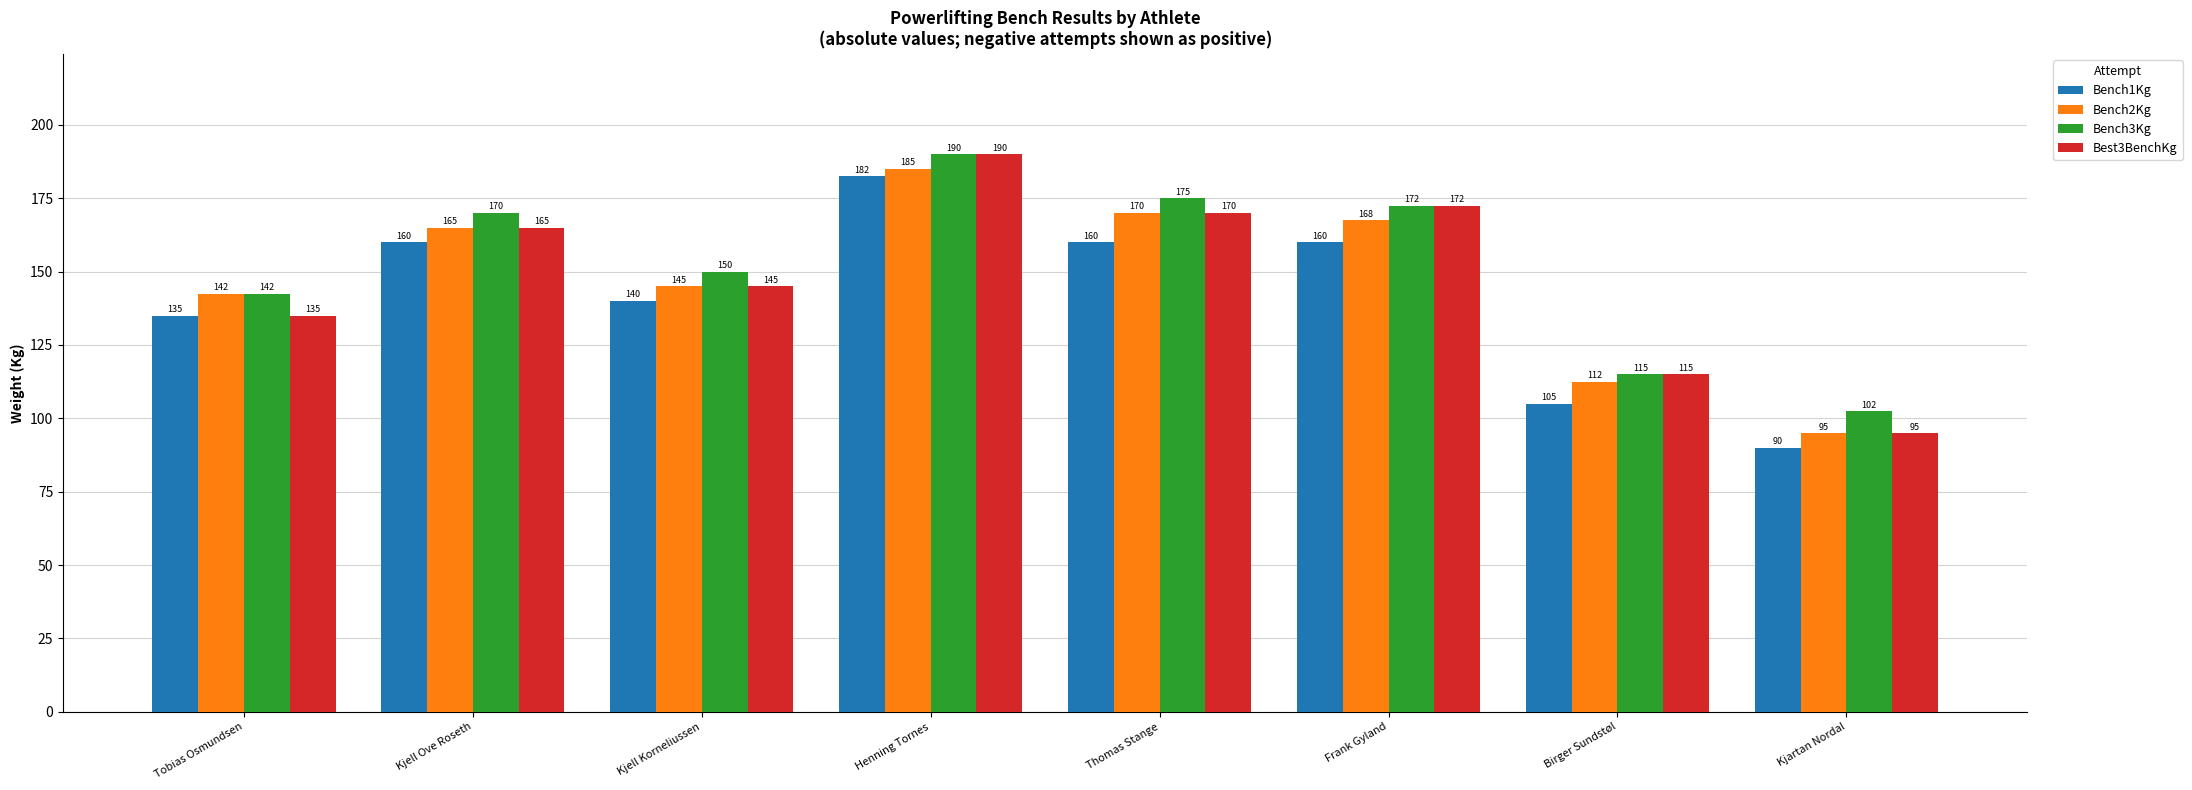

What is the difference between the highest and lowest values at Thomas Stange?

15.0